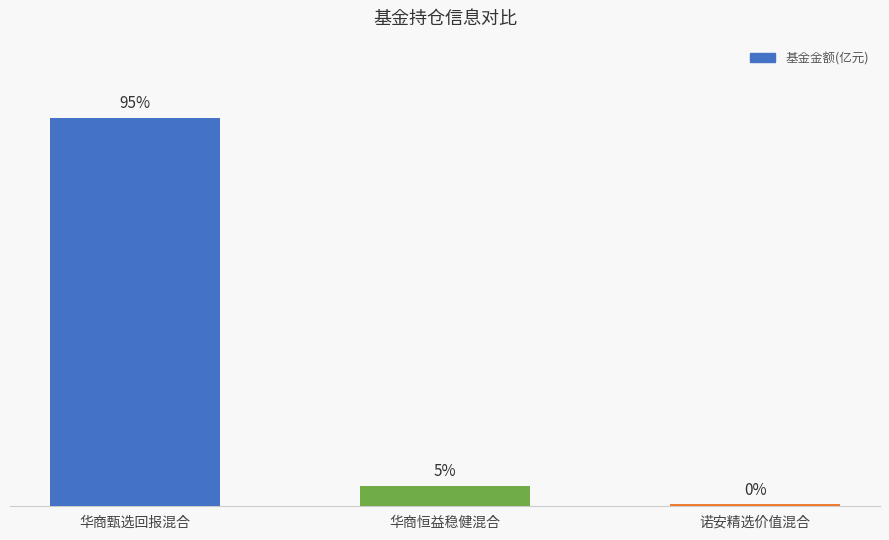

Count the number of values greater than 2.

2